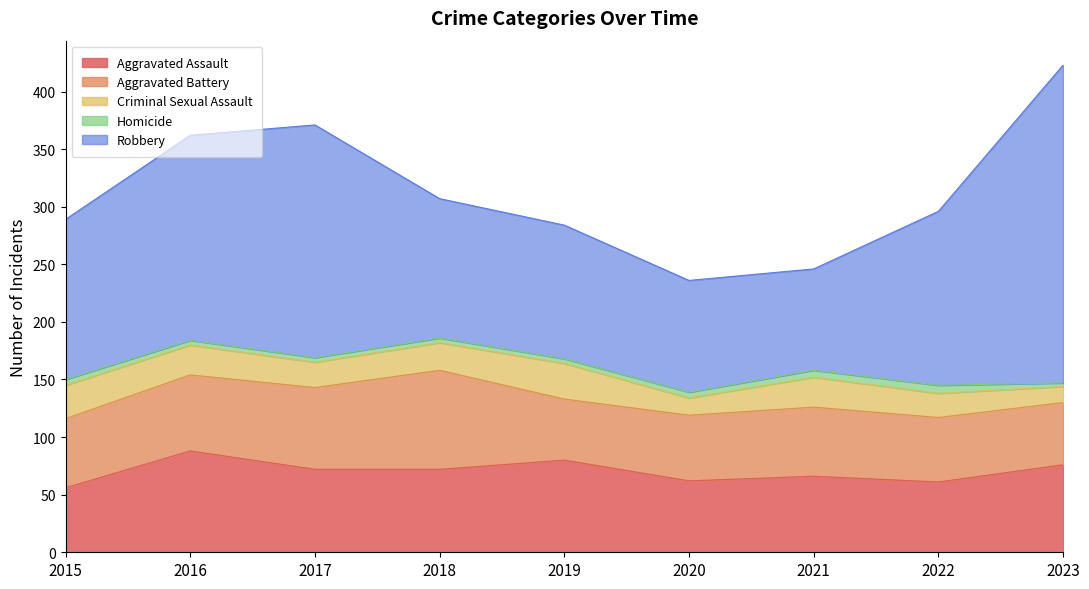

How many values in the Aggravated Assault series are below 72?

4